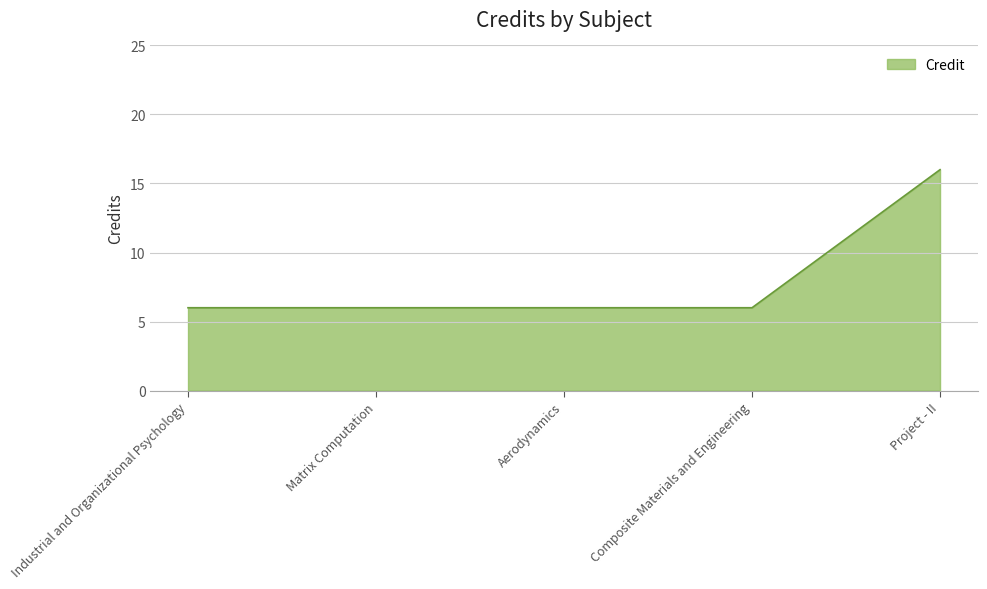

What position from the left is Project - II?

5